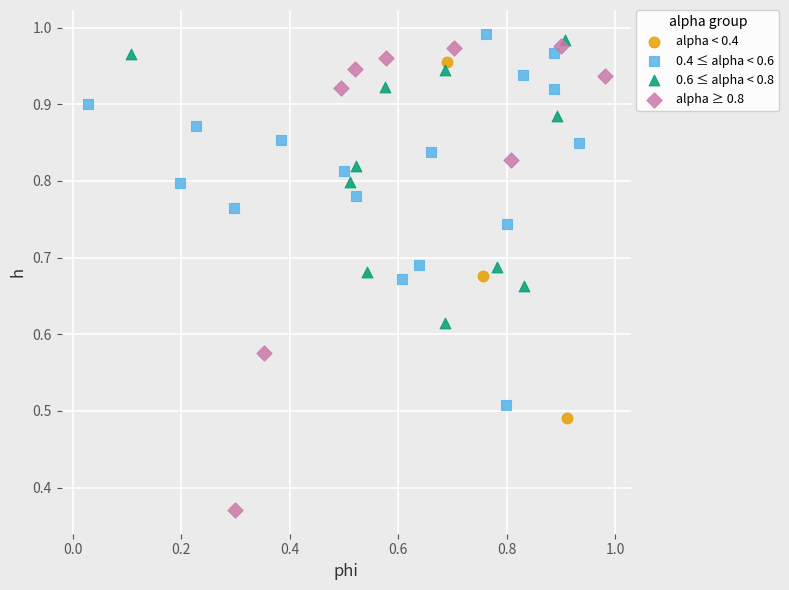

What are all the series names shown in the legend?

alpha < 0.4, 0.4 ≤ alpha < 0.6, 0.6 ≤ alpha < 0.8, alpha ≥ 0.8